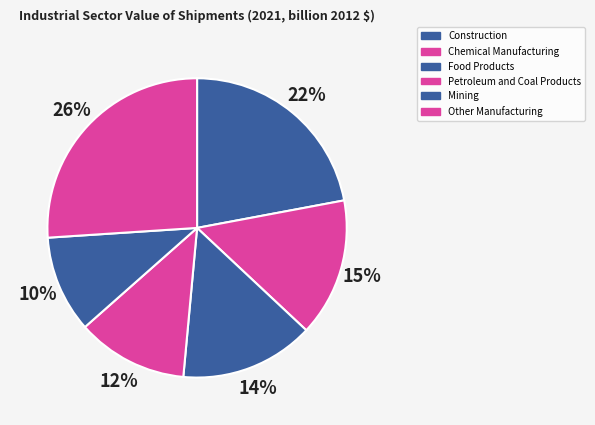

What is the smallest slice in the pie chart?

Mining